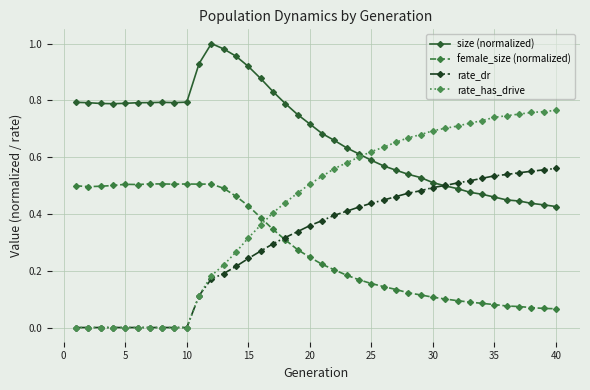

Which series has the widest spread of values?

rate_has_drive